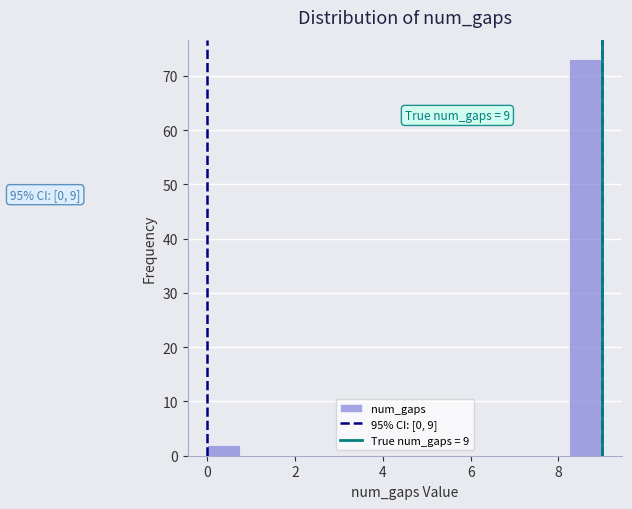

Read against the x-axis, roughly where is the centre of the tallest bar?

8.6